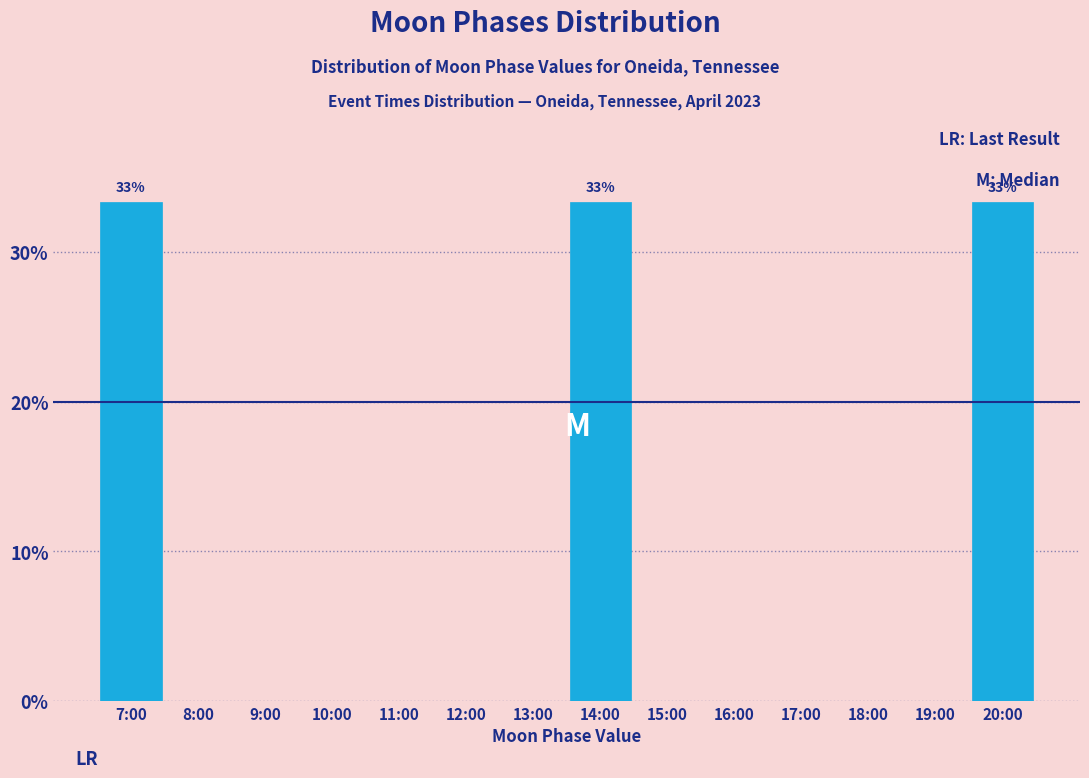

Reading left to right, list all the values displayed in this chart.

7:00=33.3	8:00=0.0	9:00=0.0	10:00=0.0	11:00=0.0	12:00=0.0	13:00=0.0	14:00=33.3	15:00=0.0	16:00=0.0	17:00=0.0	18:00=0.0	19:00=0.0	20:00=33.3